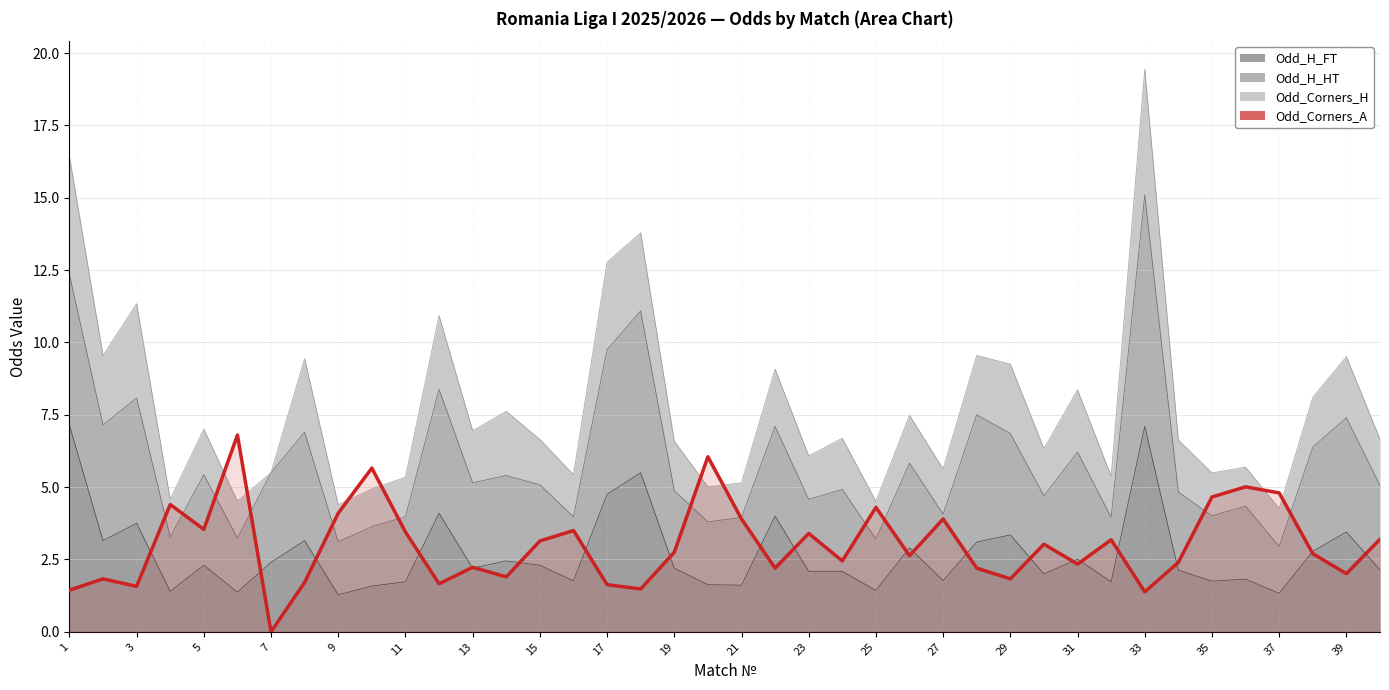

The value at 23 is 0.4. True or false?

False